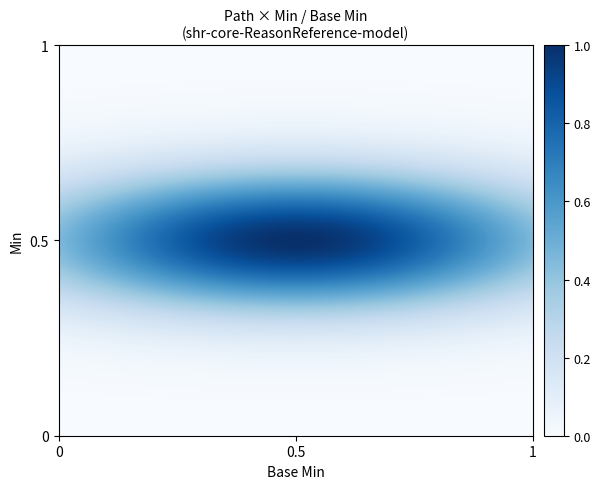

Which series has the largest total across all categories?

shr-core-ReasonReference-model.value[x]